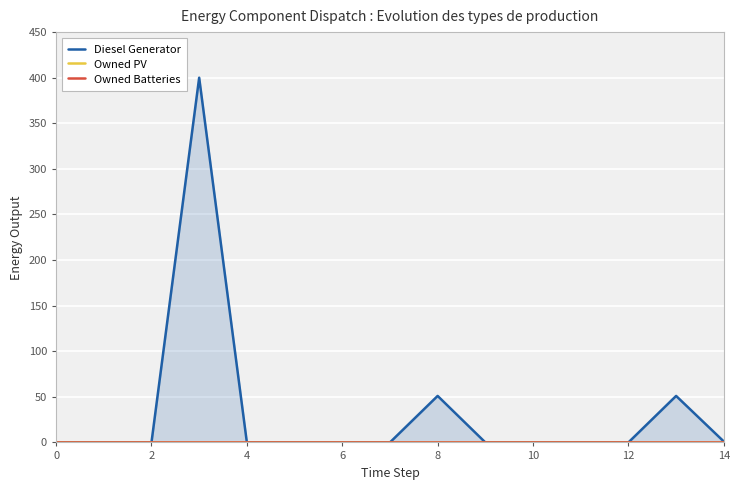

What are all the series names shown in the legend?

Diesel Generator, Owned PV, Owned Batteries